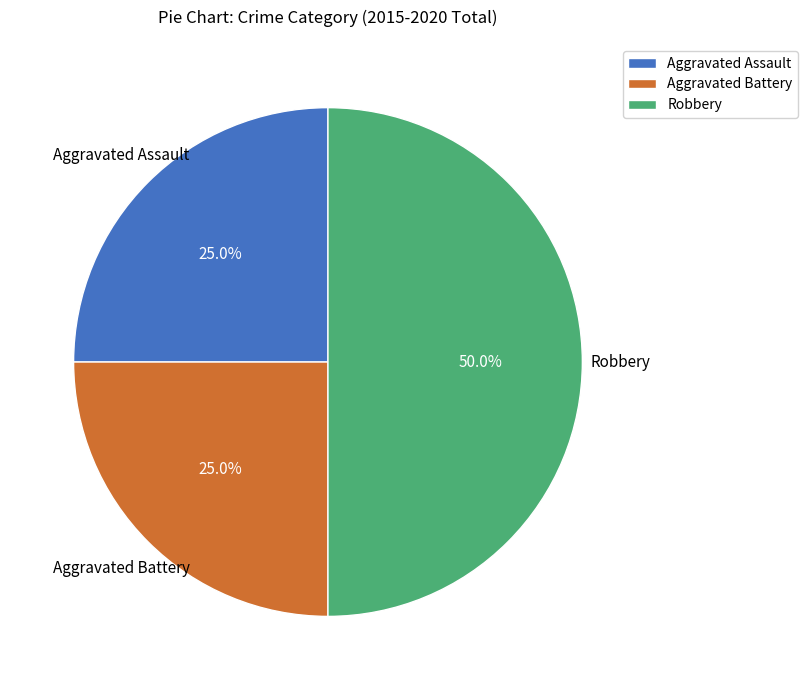

The Robbery slice represents 50% of the pie. True or false?

True